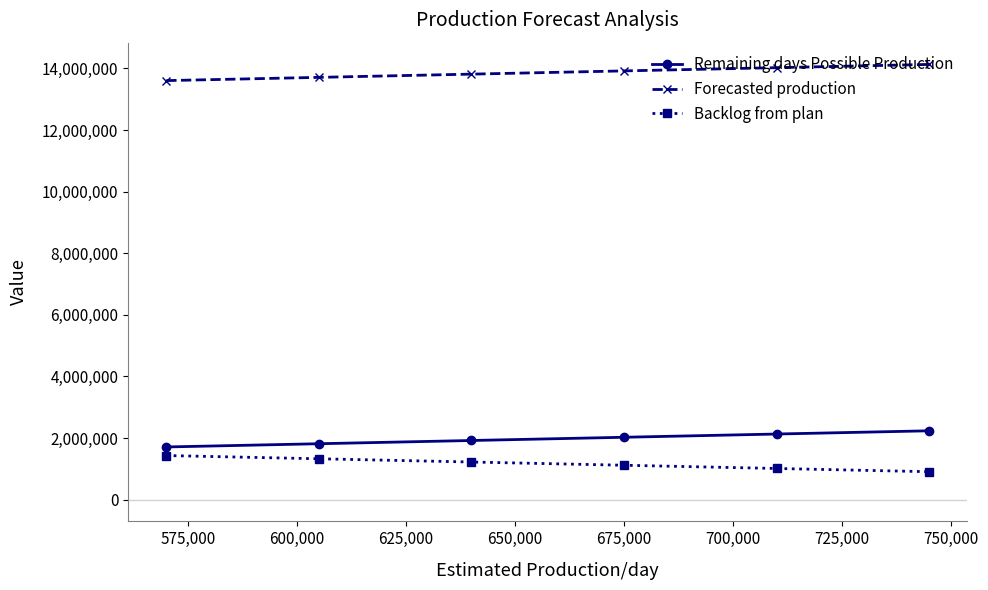

Does the chart display data point markers on the line(s)?

Yes